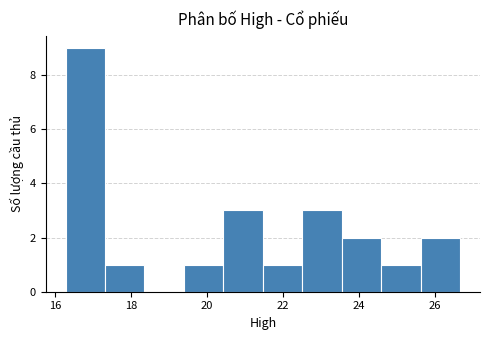

Over which range of the x-axis is the bar tallest?

16.2 to 17.4